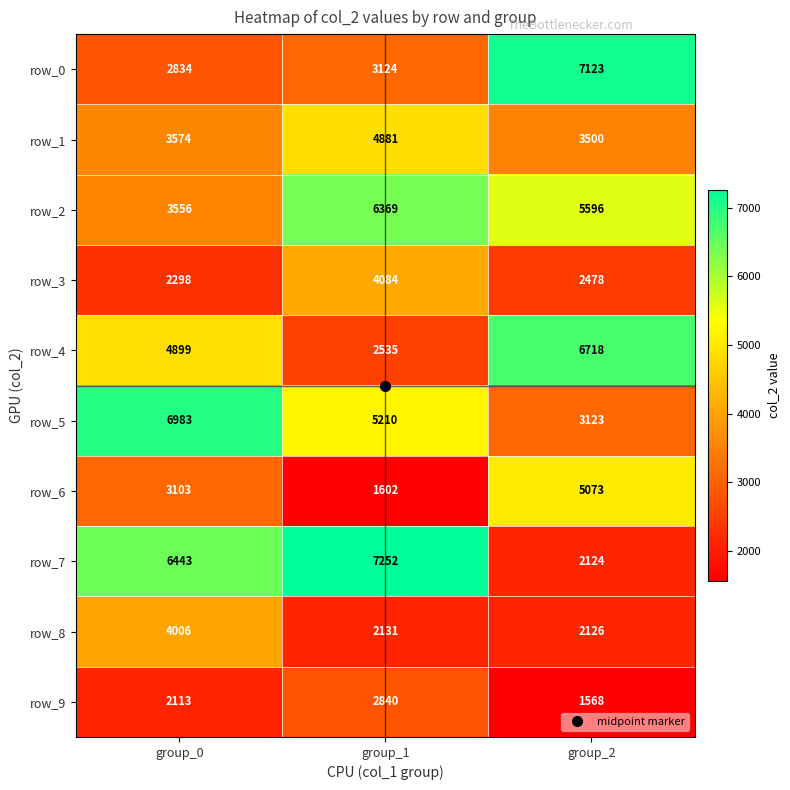

Which series has the largest total across all categories?

row_7